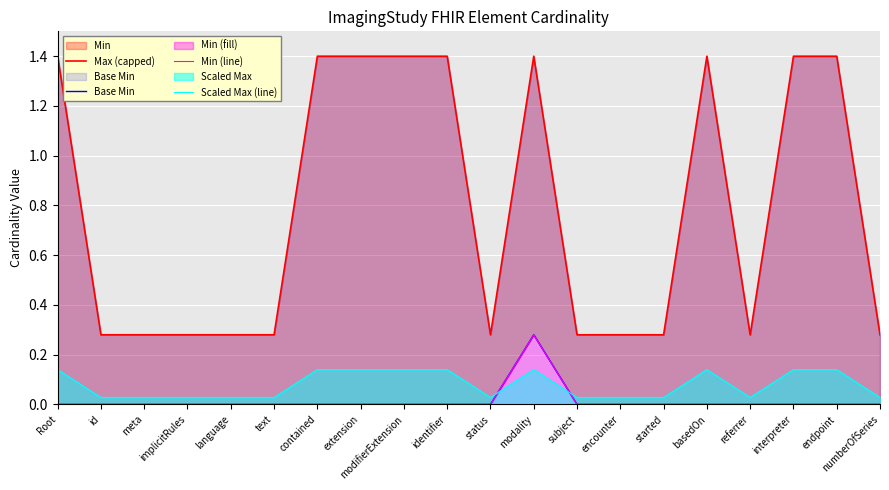

Does the chart display data point markers on the line(s)?

No